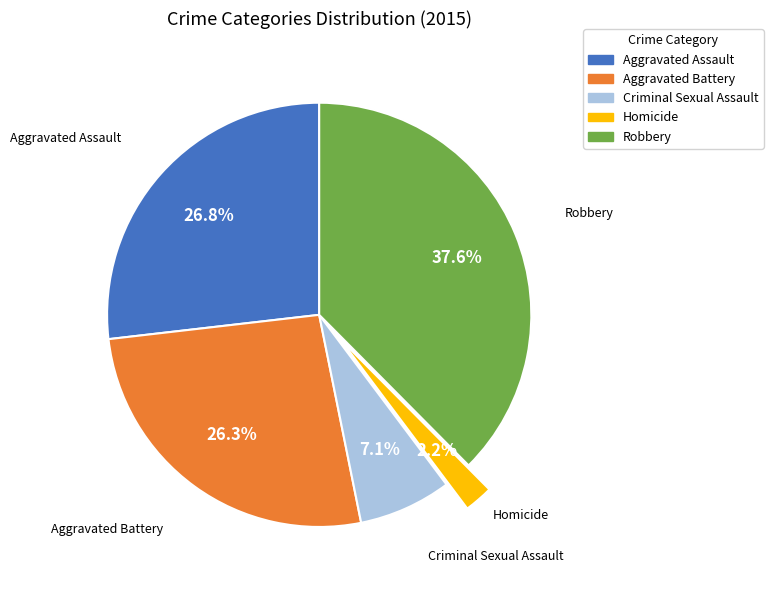

Which slice is the largest?

Robbery